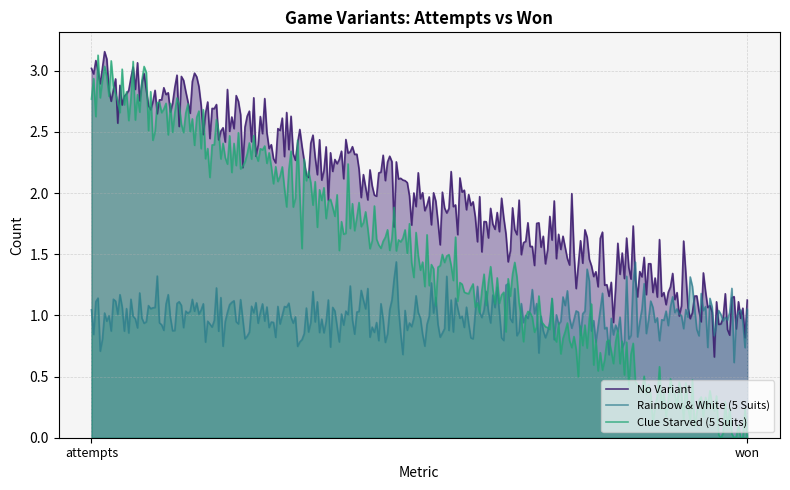

How many categories are shown in the chart?

2